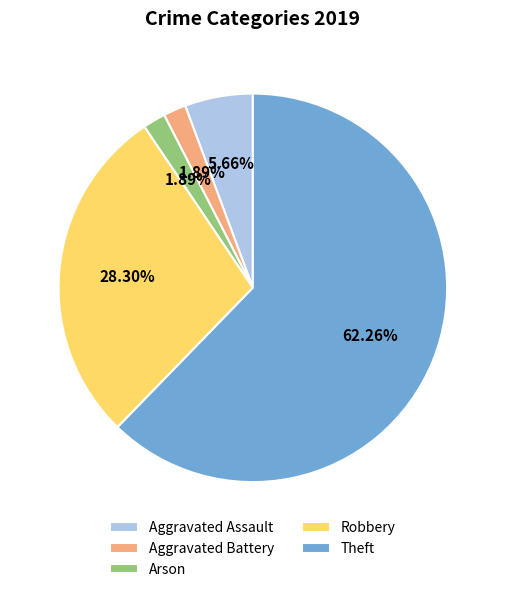

To the nearest percent, what is the difference between the Aggravated Battery and Robbery slice percentages?

26%